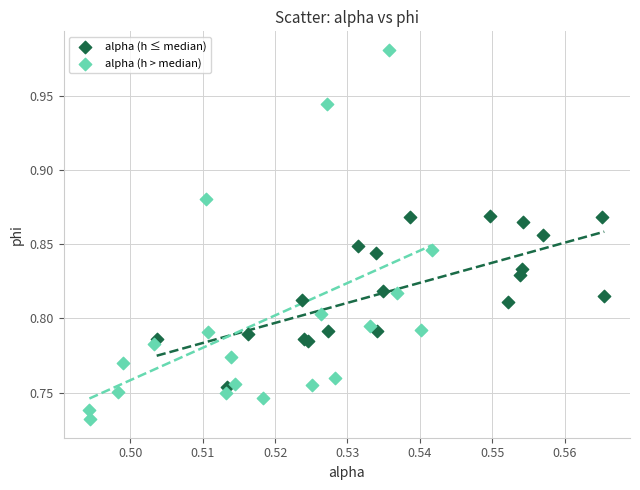

What are all the series names shown in the legend?

alpha (h ≤ median), alpha (h > median)